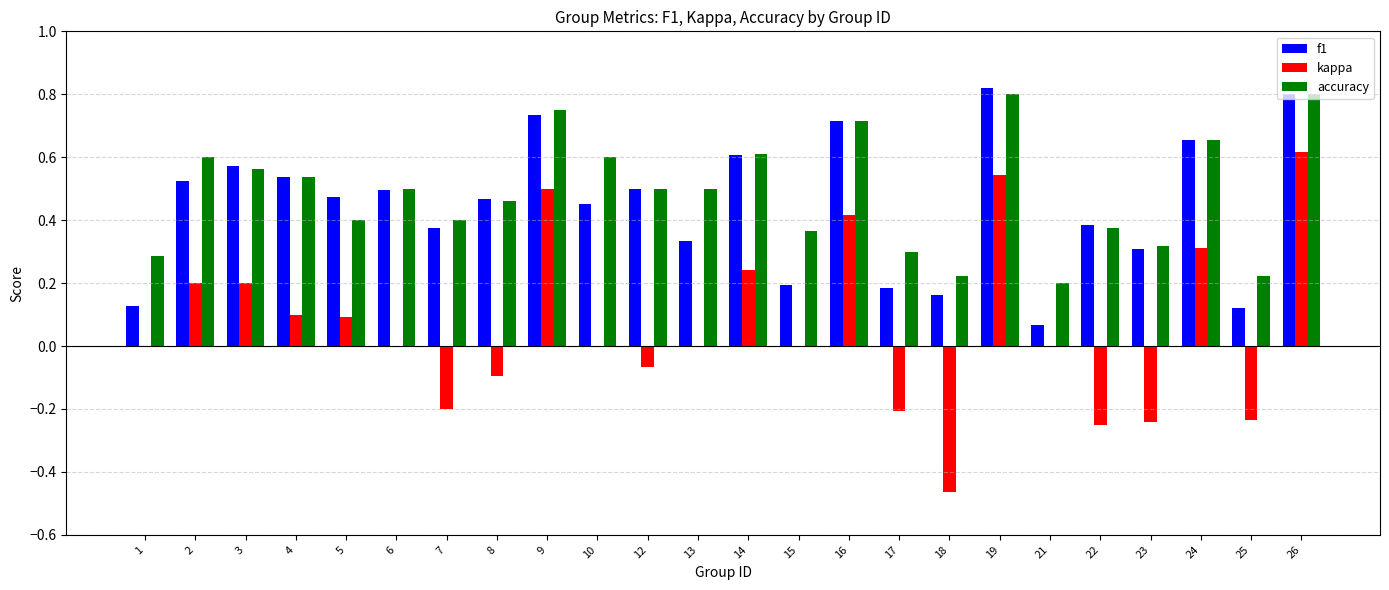

Which series changed the most between 13 and 16?

kappa